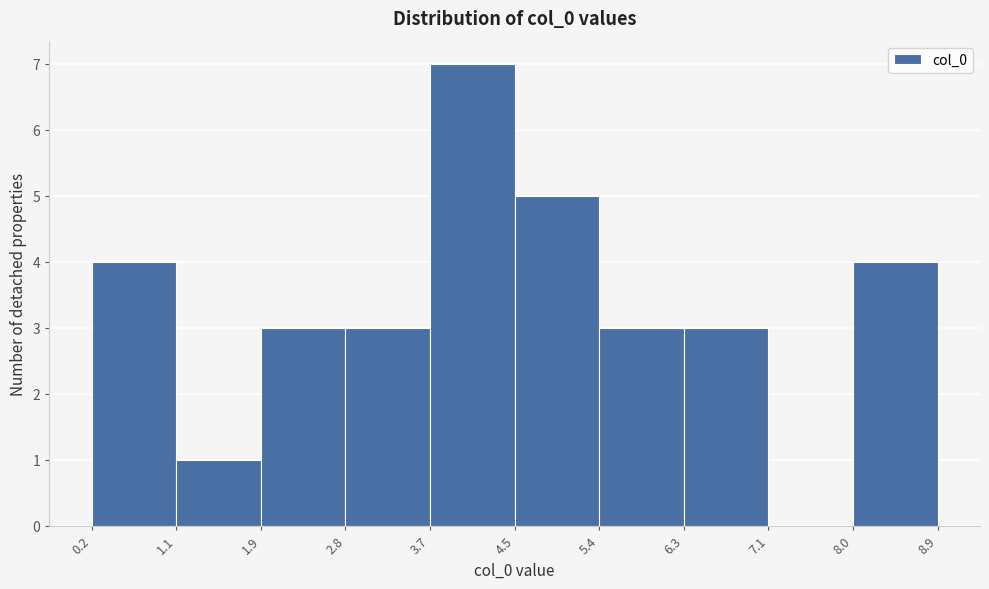

Reading left to right, list every bar in this chart as the range it spans on the x-axis followed by its height. The values are not printed on the chart, so give them approximately, as read against the axis.

0.2 to 1.1: 4
1.1 to 1.9: 1
1.9 to 2.8: 3
2.8 to 3.7: 3
3.7 to 4.5: 7
4.5 to 5.4: 5
5.4 to 6.3: 3
6.3 to 7.1: 3
7.1 to 8.0: 0
8.0 to 8.9: 4